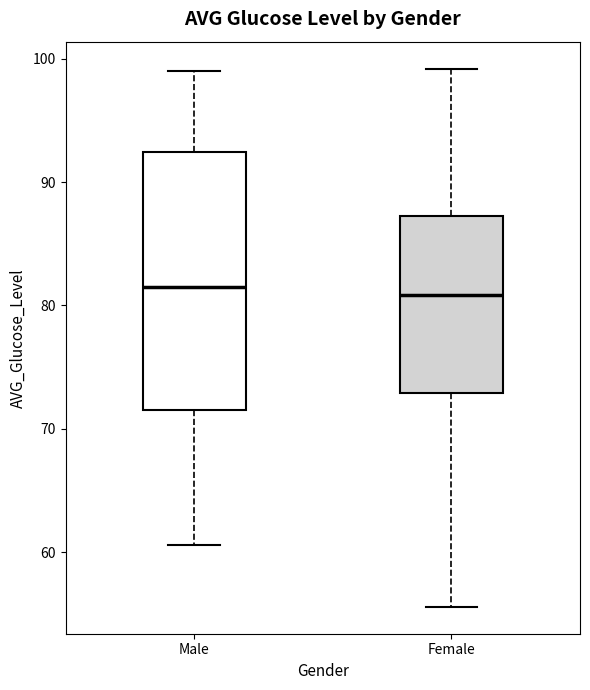

Reading left to right, transcribe this box plot: for each box, give where its median line is, the range the box spans, and where its two whiskers end, as read against the y-axis. The values are not printed on the chart, so give them approximately, as read against the axis.

Male: median 82, box 72 to 92, whiskers 61 to 99
Female: median 81, box 73 to 87, whiskers 56 to 99